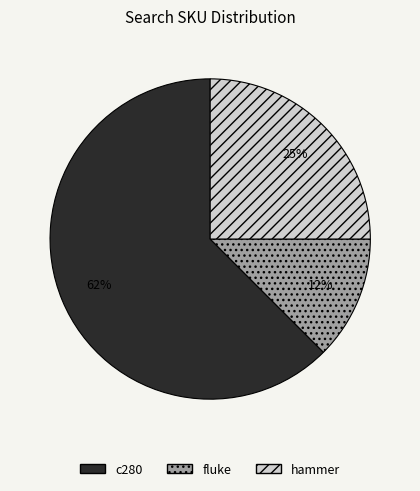

To the nearest percent, what is the average slice percentage?

33%